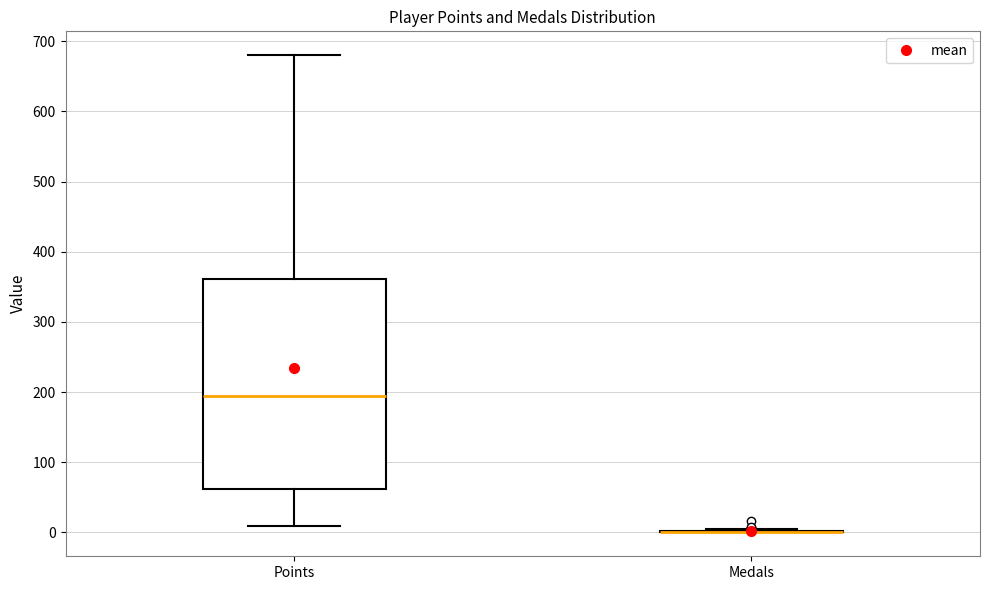

Which box is the tallest, from its lower edge to its upper edge?

Points